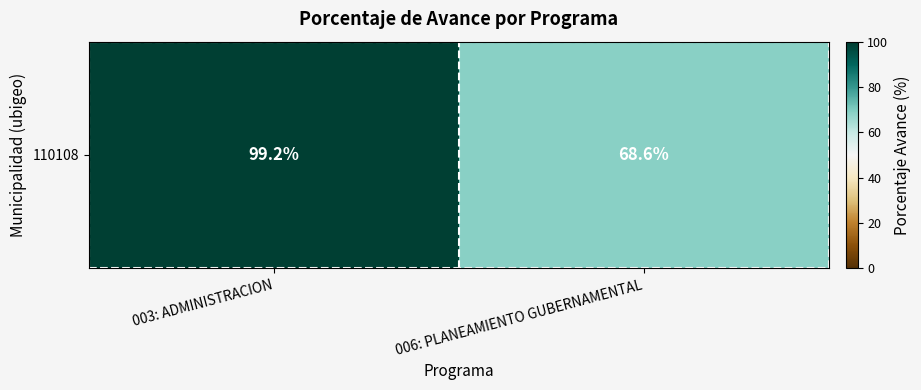

Rank the categories by value from lowest to highest.

006: PLANEAMIENTO GUBERNAMENTAL, 003: ADMINISTRACION